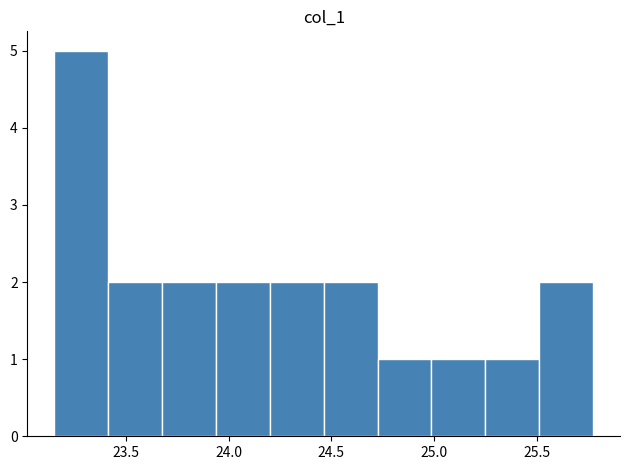

What is the height of the bar covering 23.95 to 24.20 on the x-axis? Neither the bar edges nor the heights are printed on the chart, so give them approximately, as read against the axes.

2